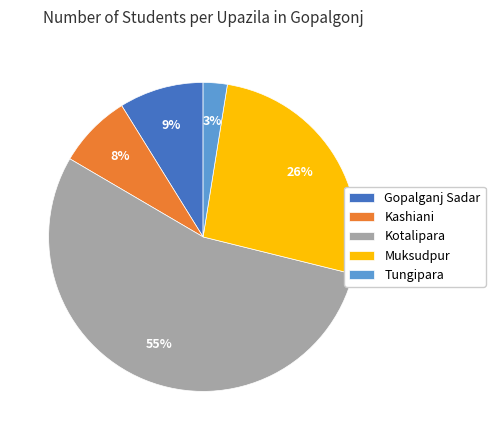

What is the smallest slice in the pie chart?

Tungipara